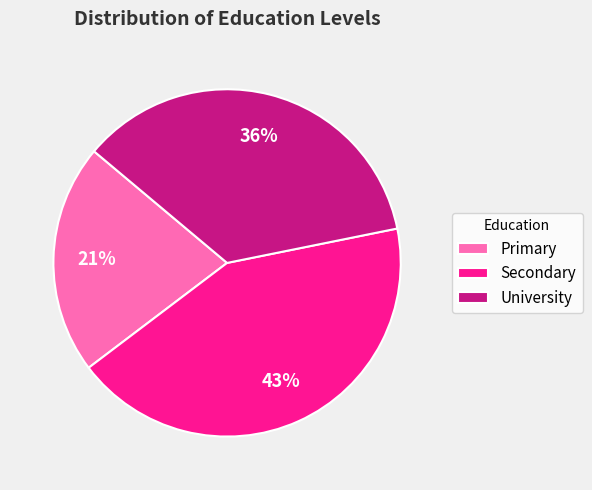

Approximately how many times larger is the value at University compared to Primary?

1.7